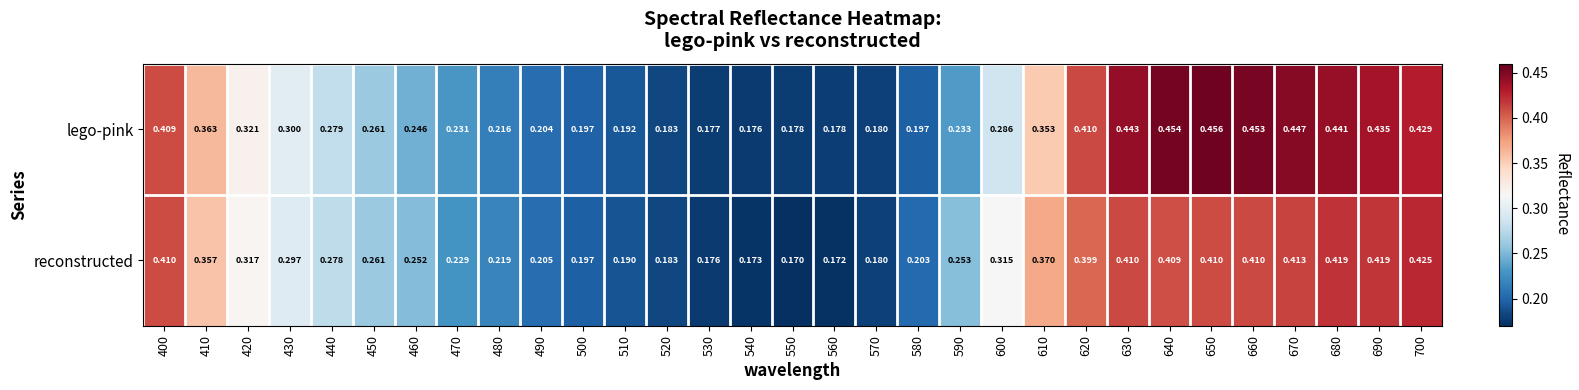

Is the value of lego-pink at 470 greater than the value of reconstructed at 700?

No